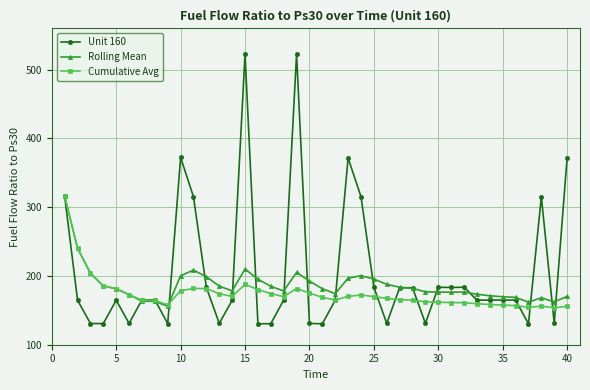

What is the minimum value for Unit 160?

130.3